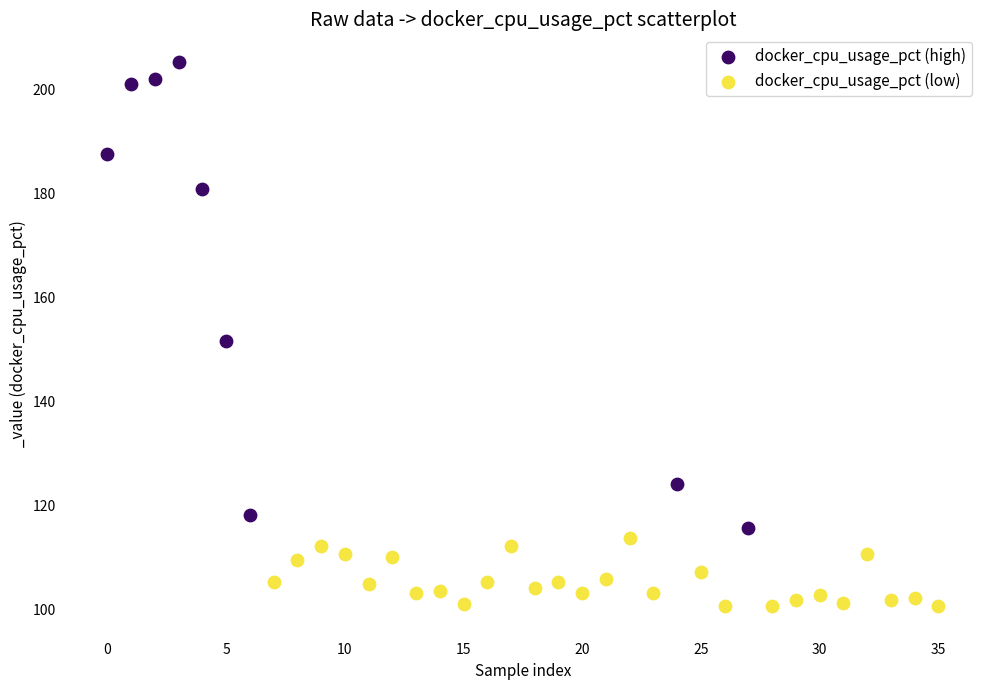

Which series contains the lowest Y value?

docker_cpu_usage_pct (low)